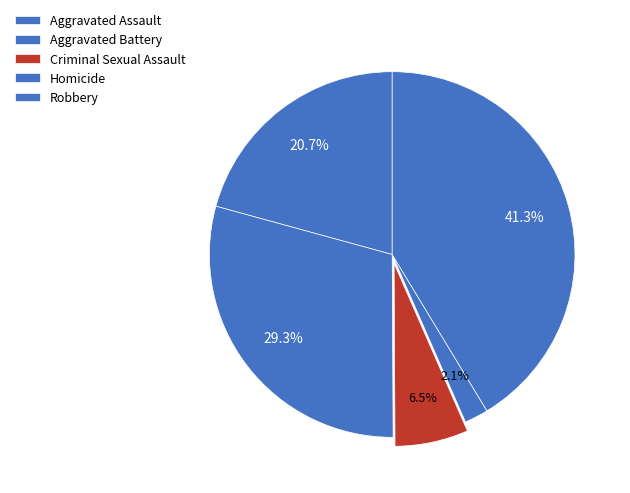

How many segments does this pie chart have?

5